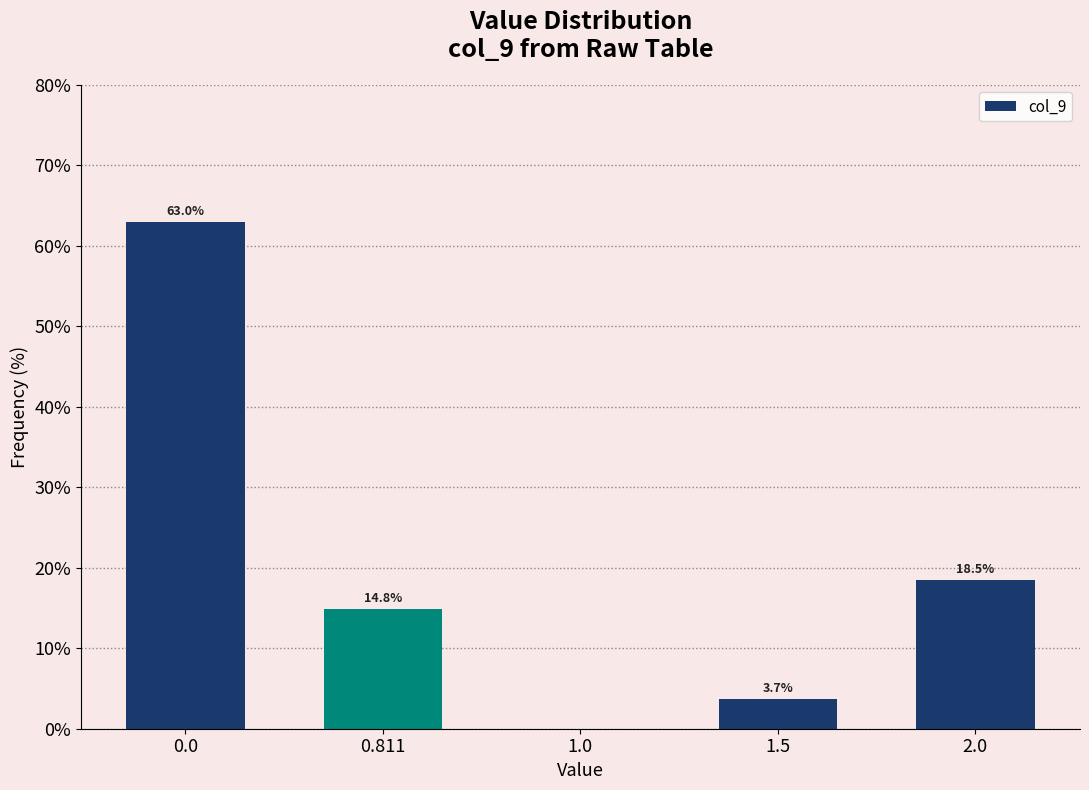

Reading right to left, what are all the values shown in this chart?

2.0=18.5	1.5=3.7	1.0=0.0	0.811=14.8	0.0=63.0